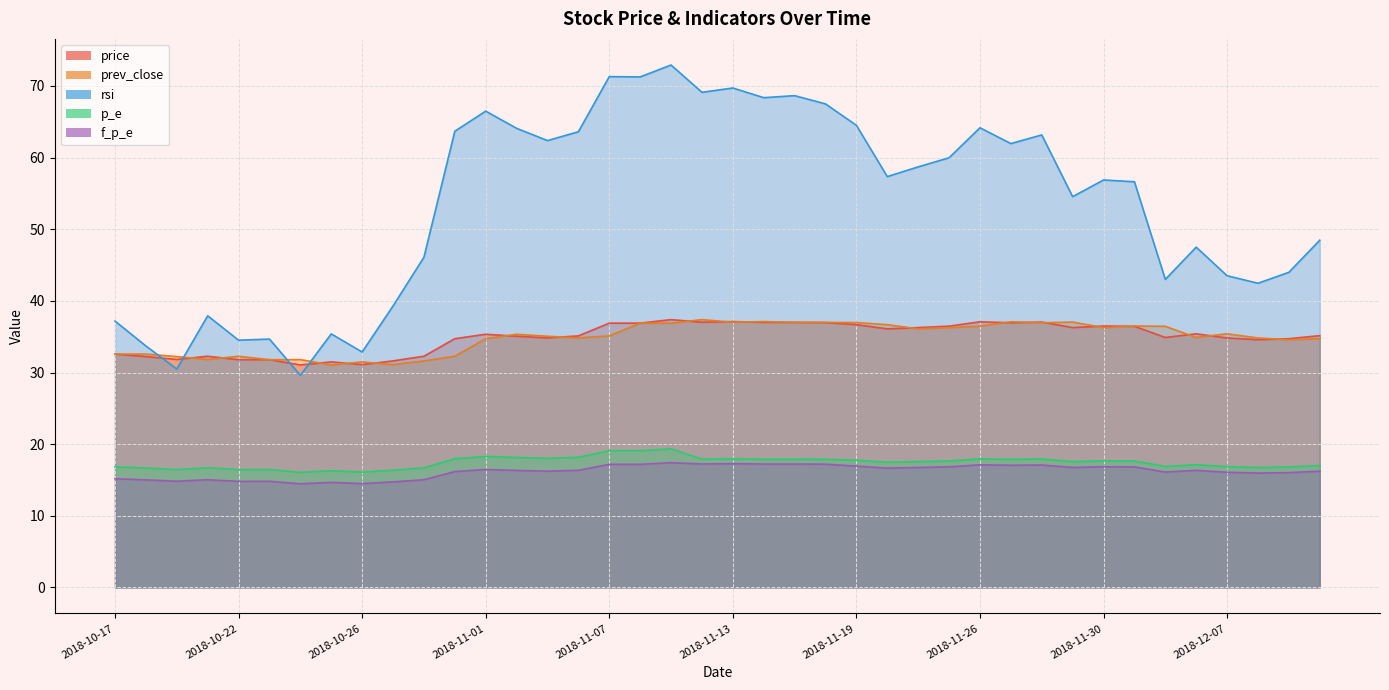

What is the maximum value for f_p_e?

17.4